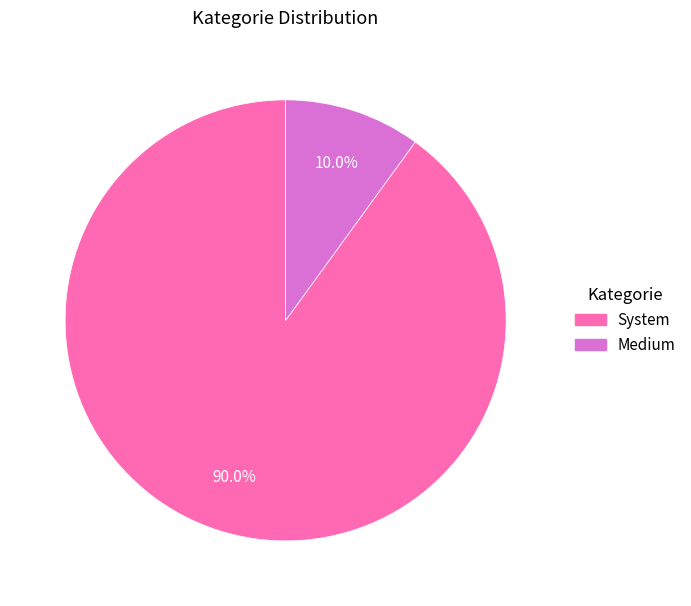

How many segments does this pie chart have?

2